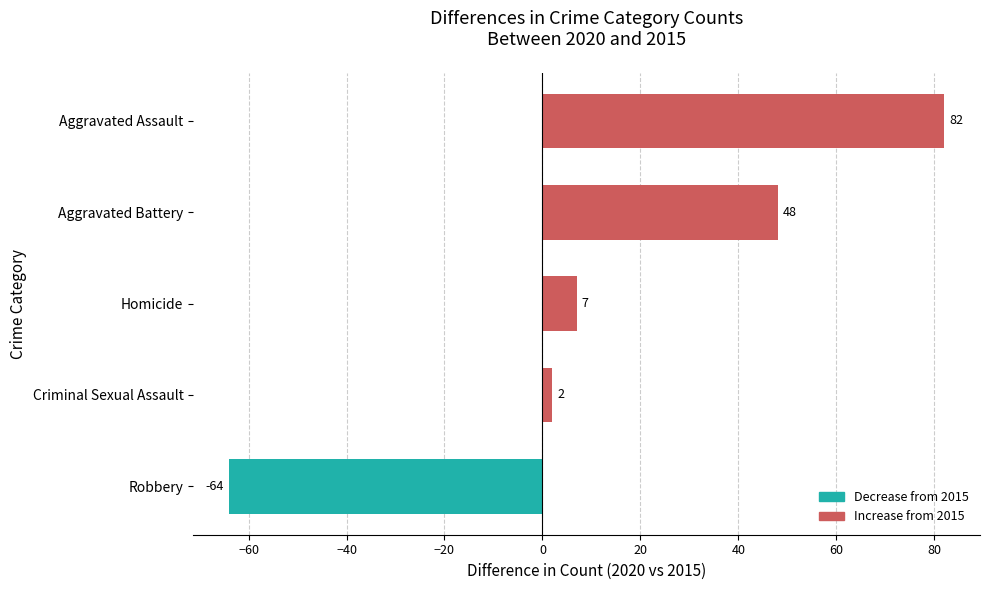

Approximately how many times larger is the value at Aggravated Battery compared to Aggravated Assault?

0.6